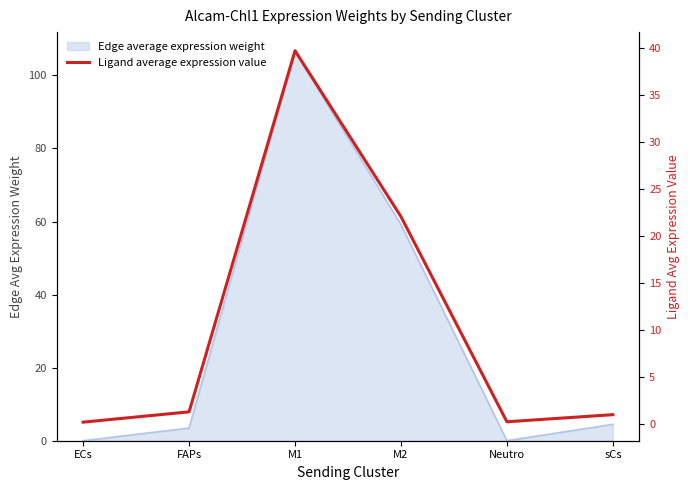

What is the greatest value displayed?

39.7